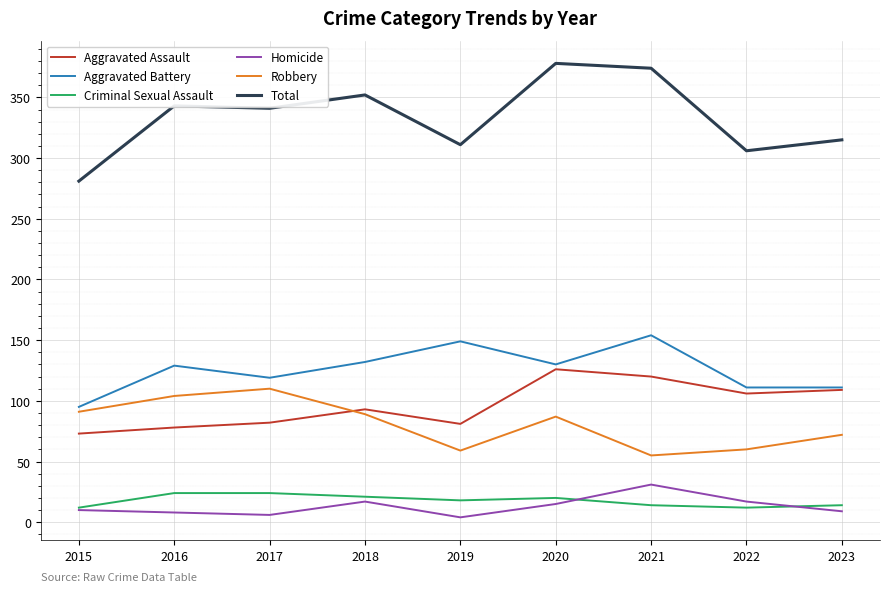

Which series changed the most between 2021 and 2022?

Total